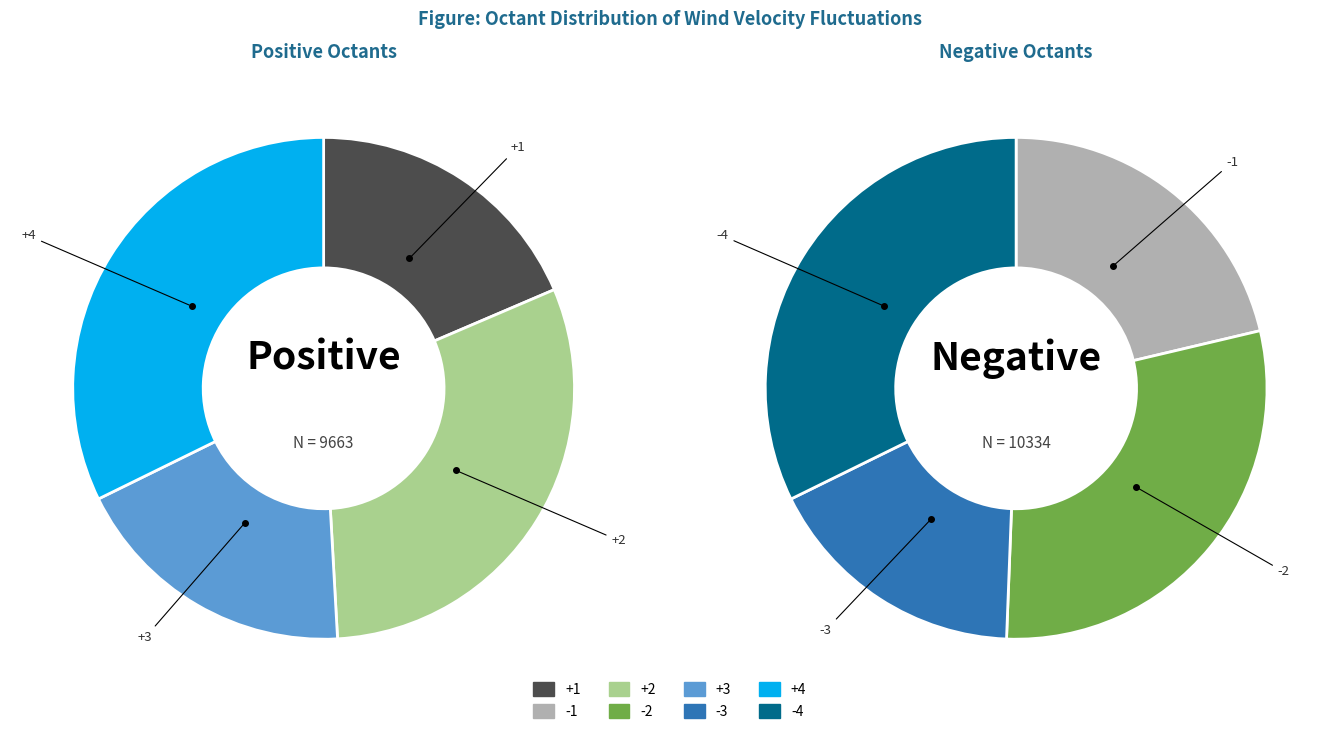

Is -3 the majority of the pie?

No